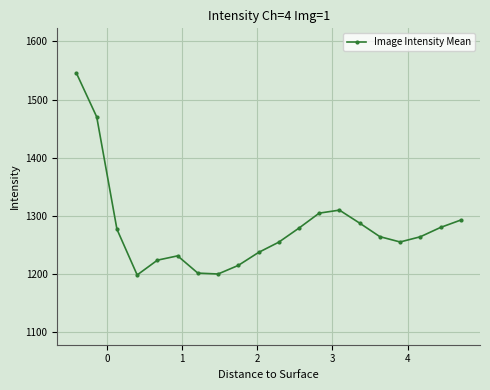

What is the value of the 2nd point from the left?

1470.1